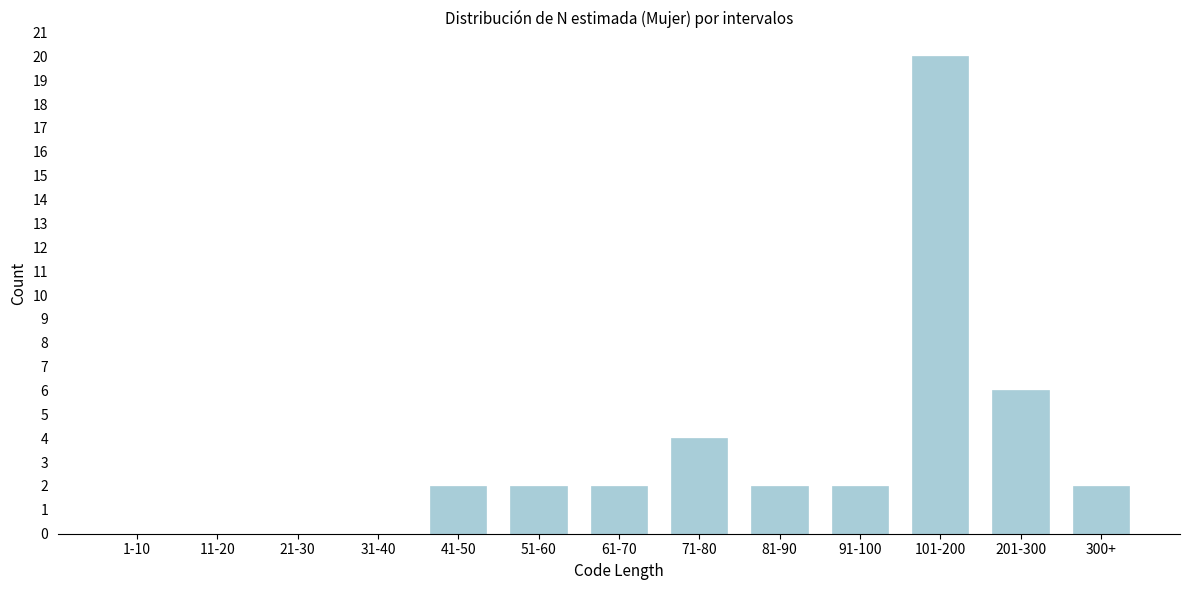

Reading right to left, transcribe all the data shown in this chart.

300+=2	201-300=6	101-200=20	91-100=2	81-90=2	71-80=4	61-70=2	51-60=2	41-50=2	31-40=0	21-30=0	11-20=0	1-10=0